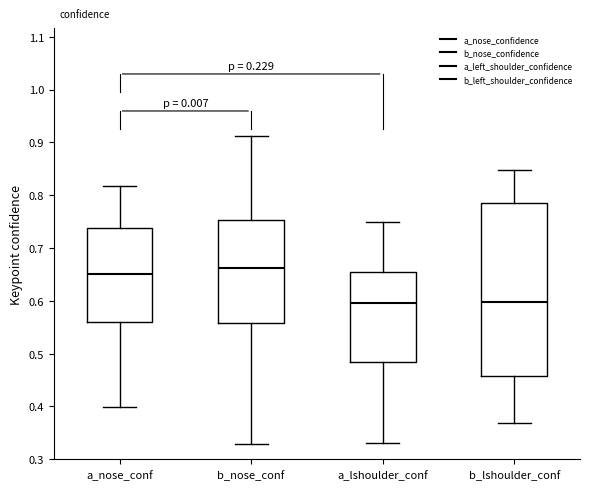

Which box's median line is the highest?

b_nose_conf